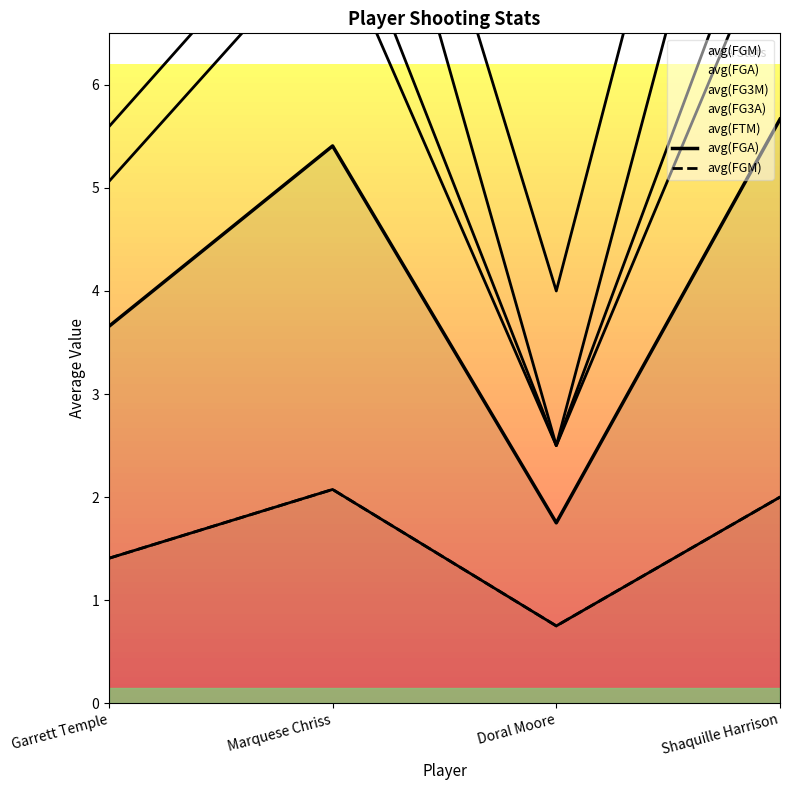

Does the chart display data point markers on the line(s)?

No